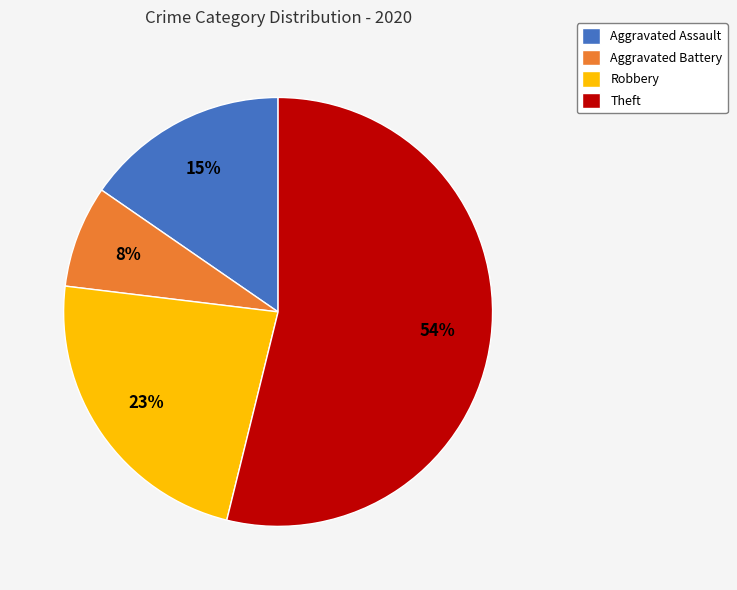

What is the ratio of the value at Aggravated Battery to the value at Robbery?

0.3